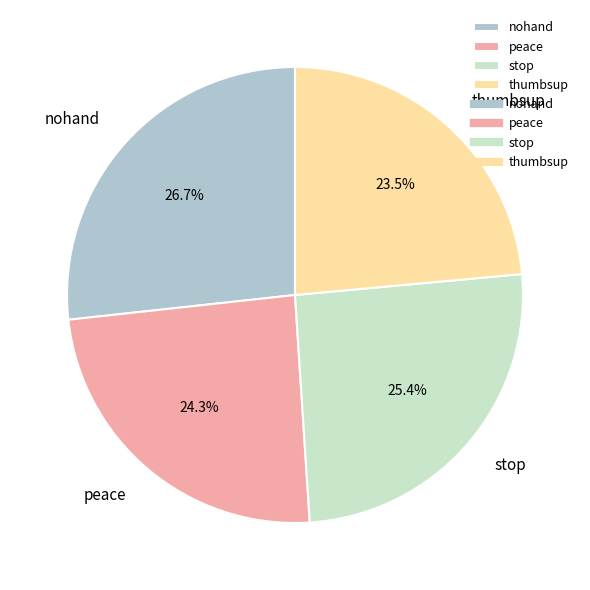

Which has a higher value, nohand or stop?

nohand